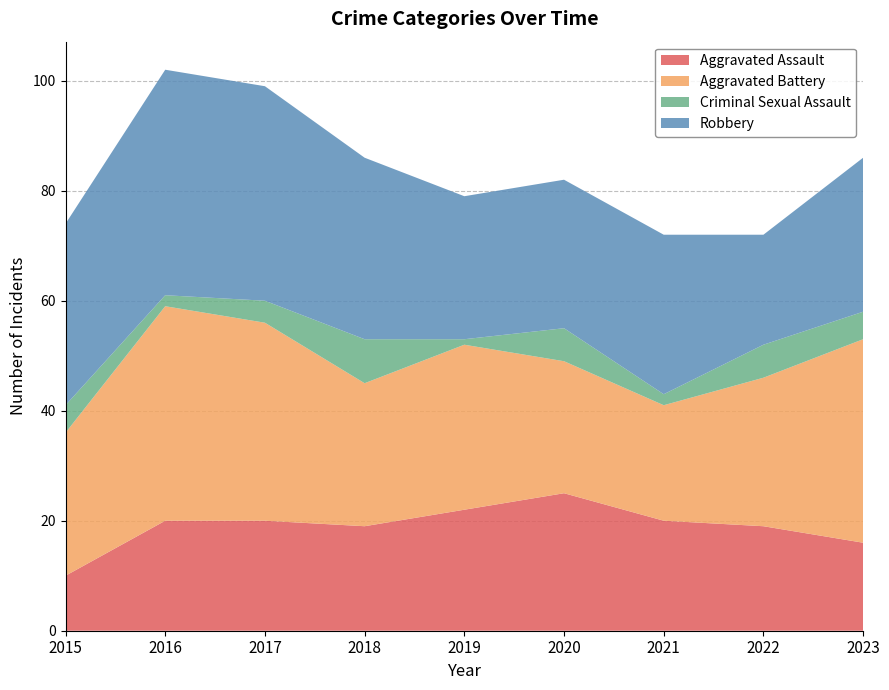

Reading left to right, extract all data points from this chart.

Aggravated Assault: 2015=10	2016=20	2017=20	2018=19	2019=22	2020=25	2021=20	2022=19	2023=16
Aggravated Battery: 2015=26	2016=39	2017=36	2018=26	2019=30	2020=24	2021=21	2022=27	2023=37
Criminal Sexual Assault: 2015=5	2016=2	2017=4	2018=8	2019=1	2020=6	2021=2	2022=6	2023=5
Robbery: 2015=33	2016=41	2017=39	2018=33	2019=26	2020=27	2021=29	2022=20	2023=28